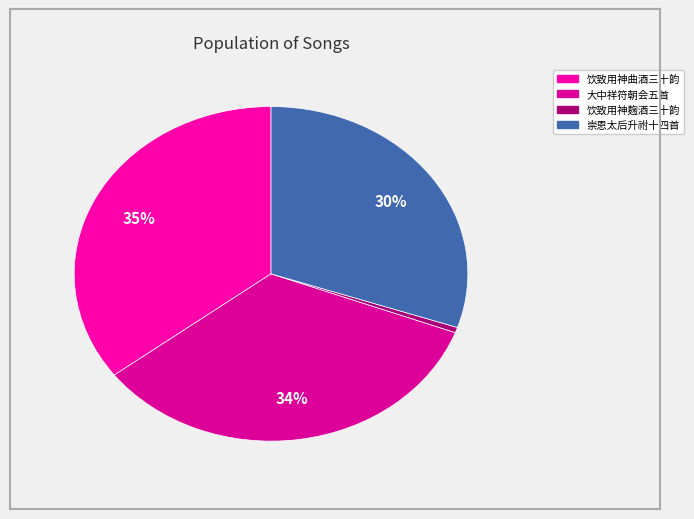

Is there any slice that represents more than half of the pie?

No